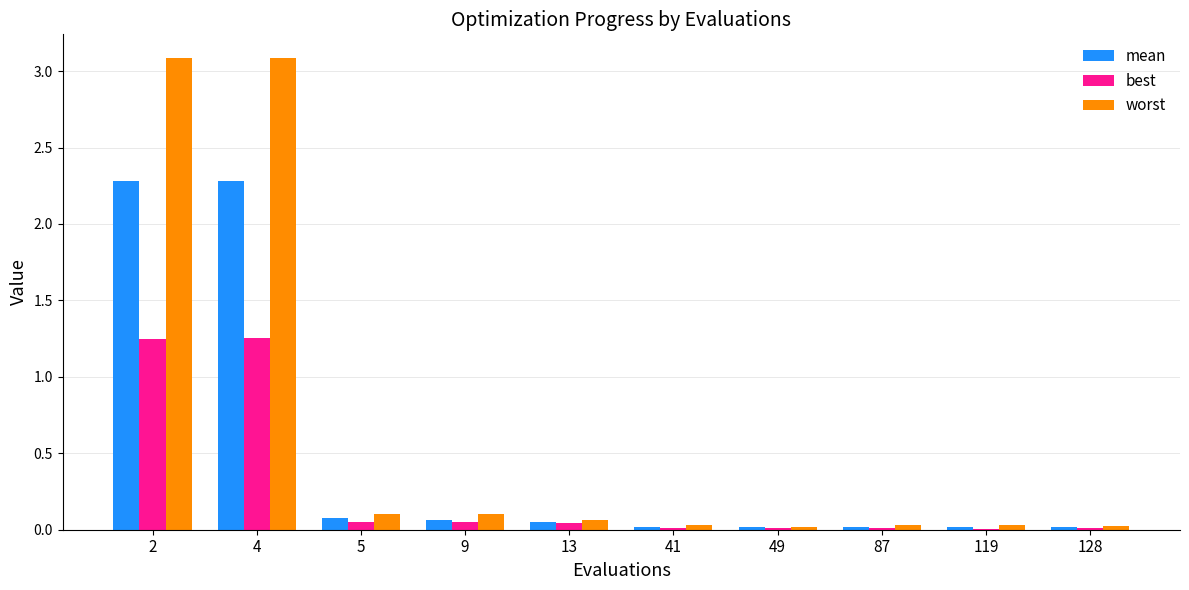

What is the greatest value displayed?

3.1